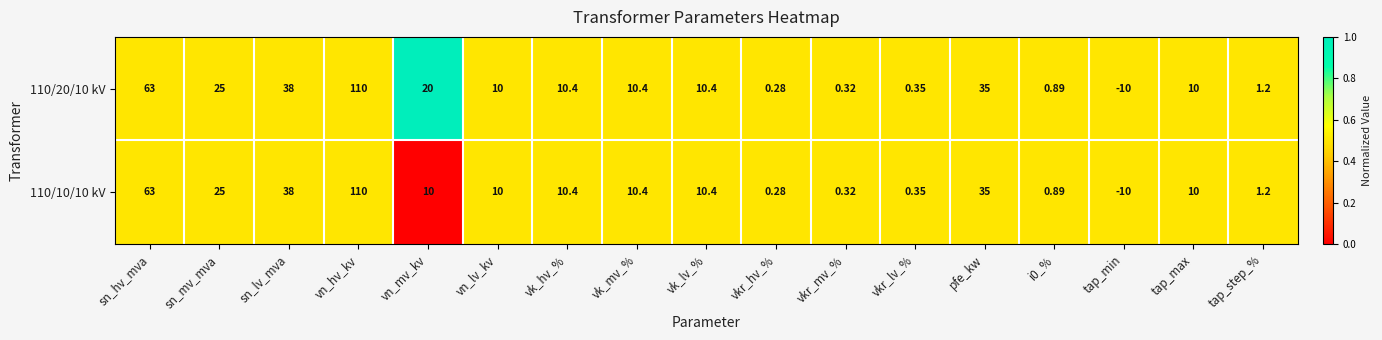

At which label is 110/10/10 kV closest to 50?

sn_lv_mva